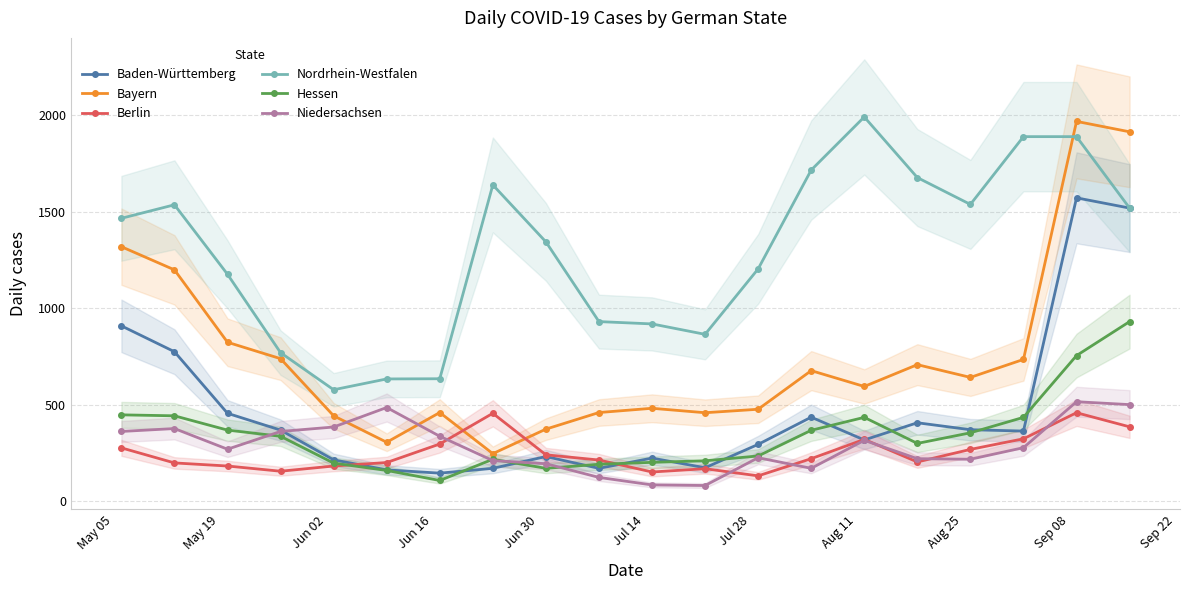

Is this an area chart (filled region under the line)?

No